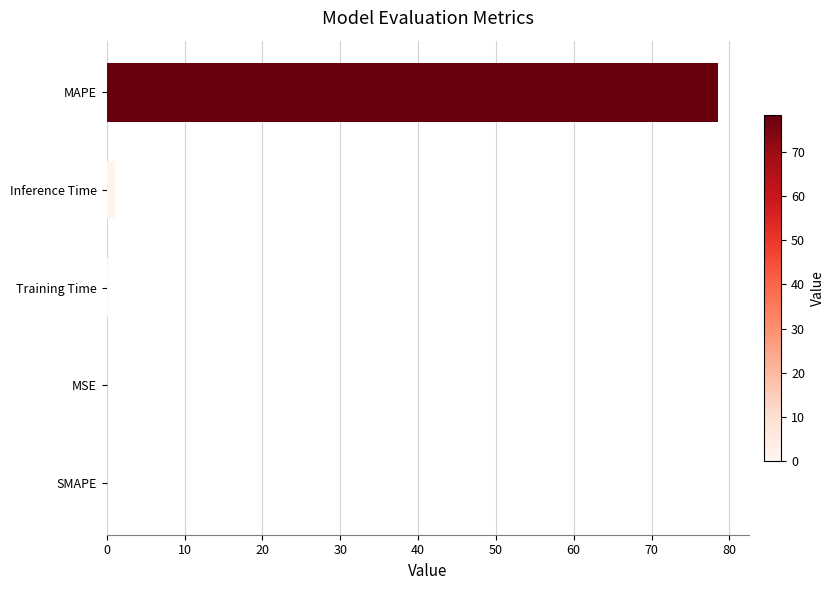

The value at MAPE is 78.5. True or false?

True